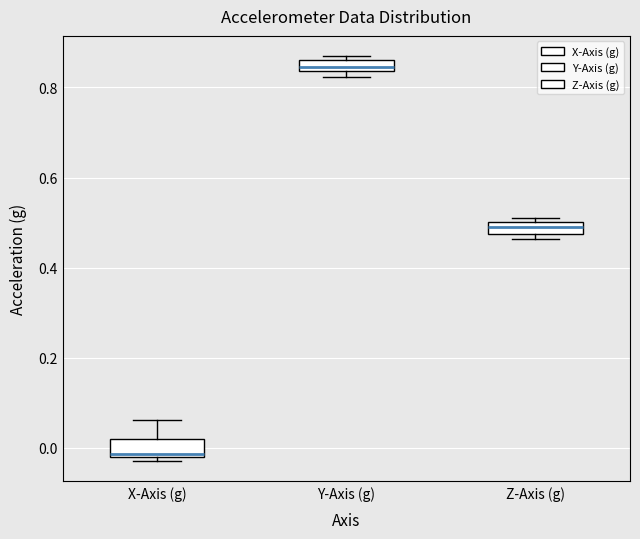

Where is the lower edge of the box for Y-Axis (g) on the y-axis? The values are not printed on the chart, so give them approximately, as read against the axis.

0.84